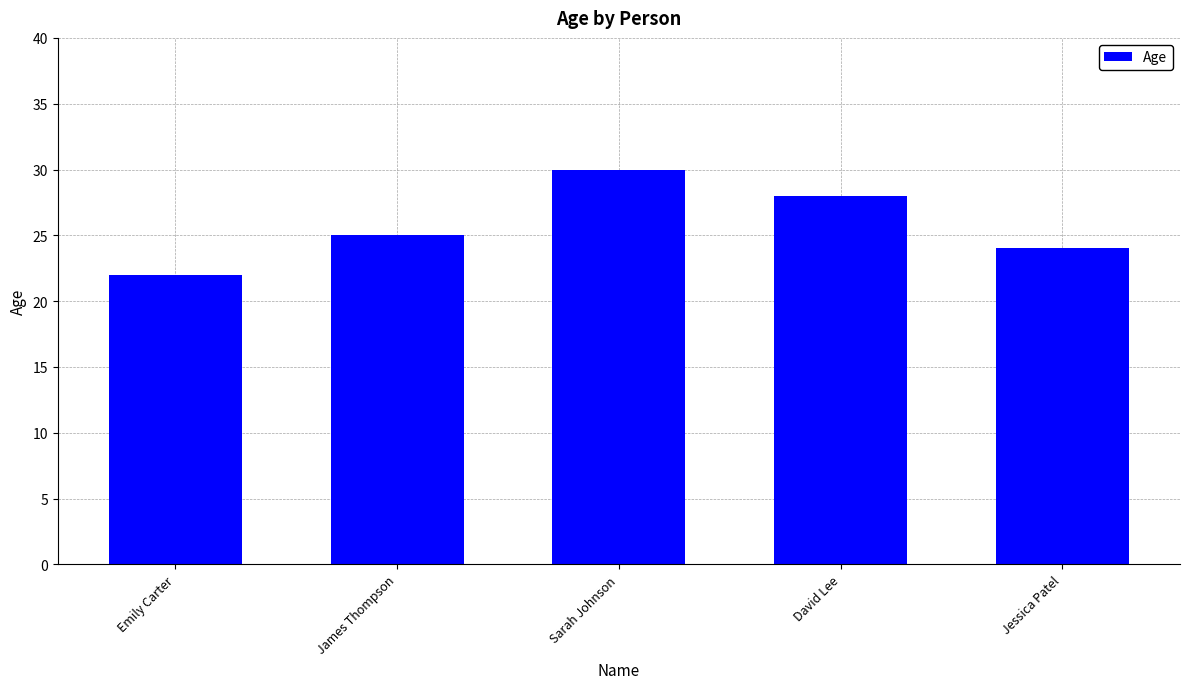

The chart shows a value of 5 at Emily Carter. True or false?

False